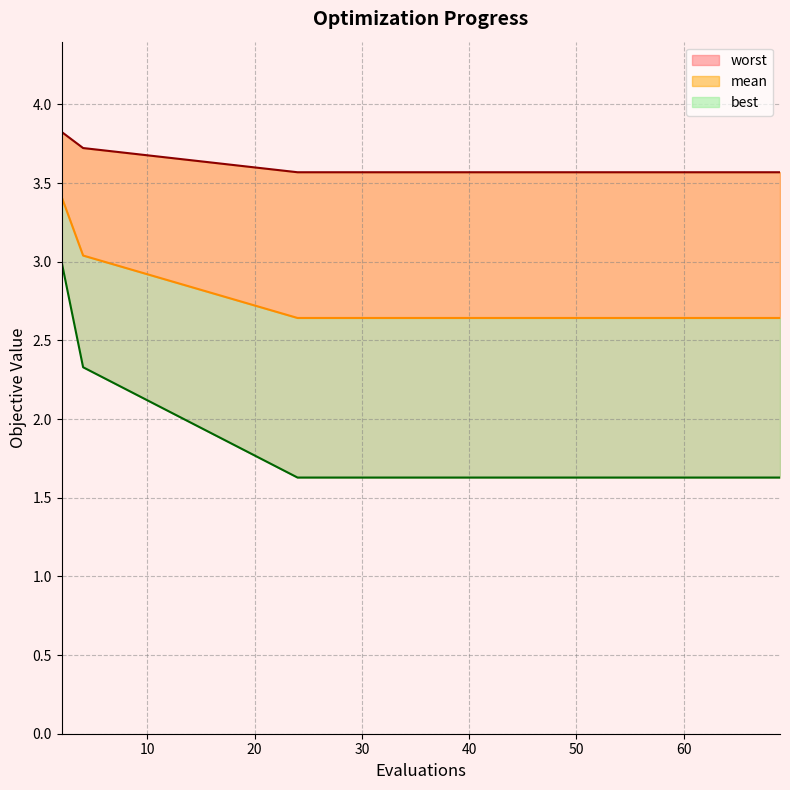

What value does the mean series have at 37?

2.6